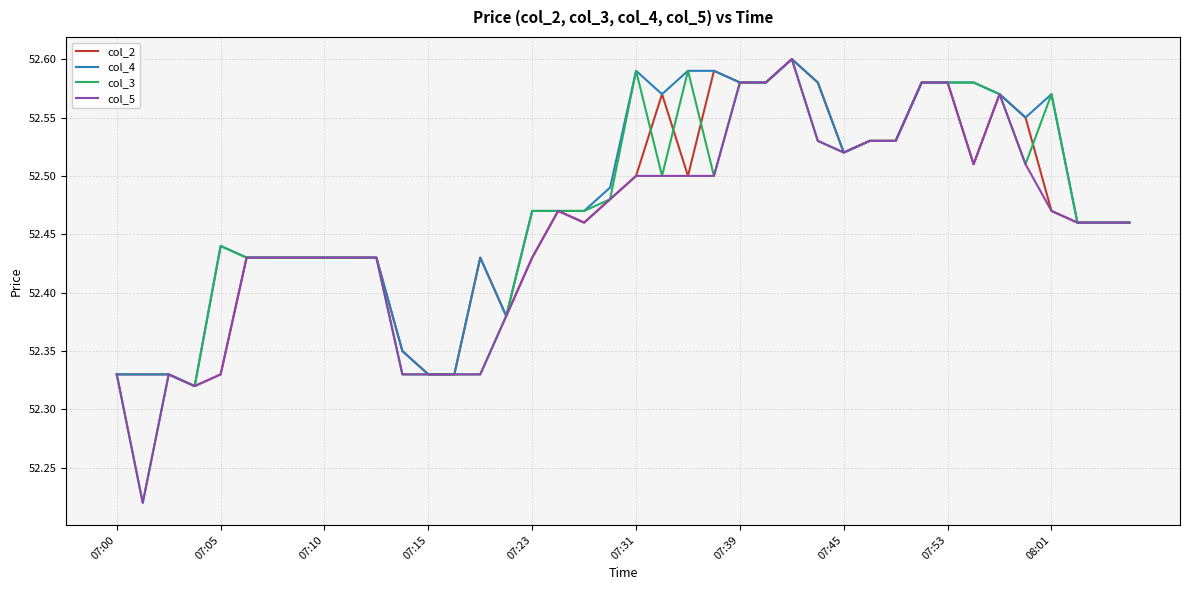

True or false: col_4 has more than 1 interior local peaks.

True